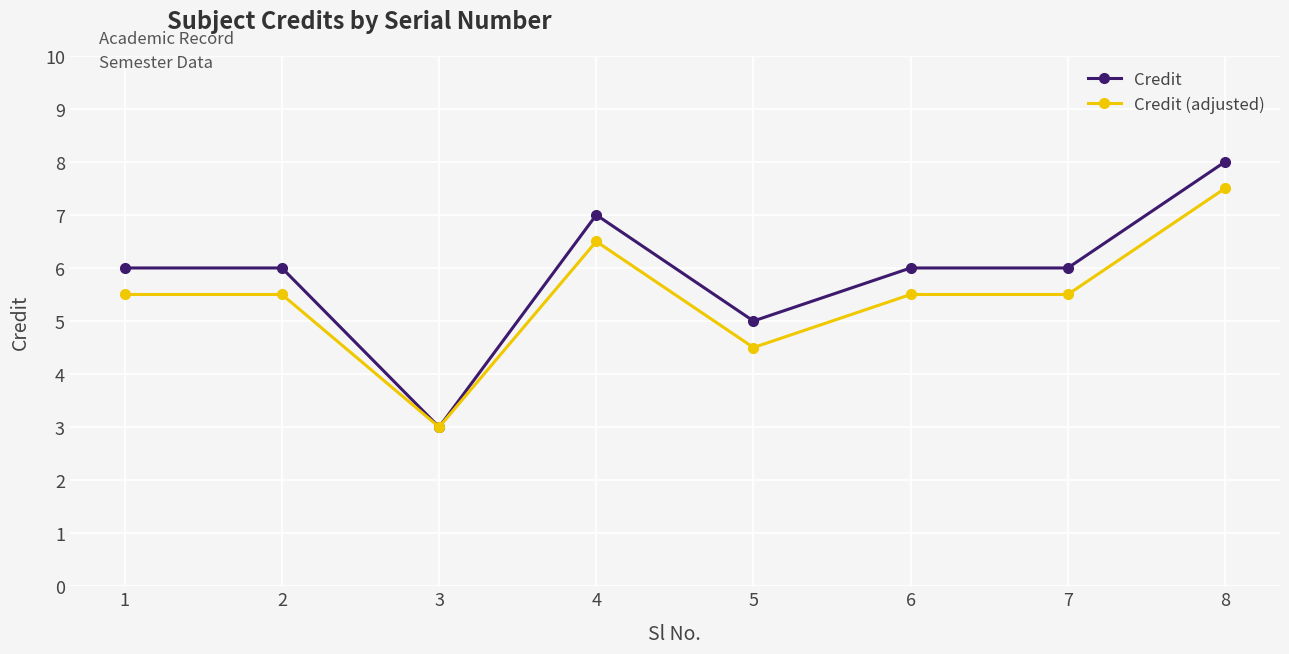

Is the value of Credit (adjusted) at 1 greater than the value of Credit at 6?

No